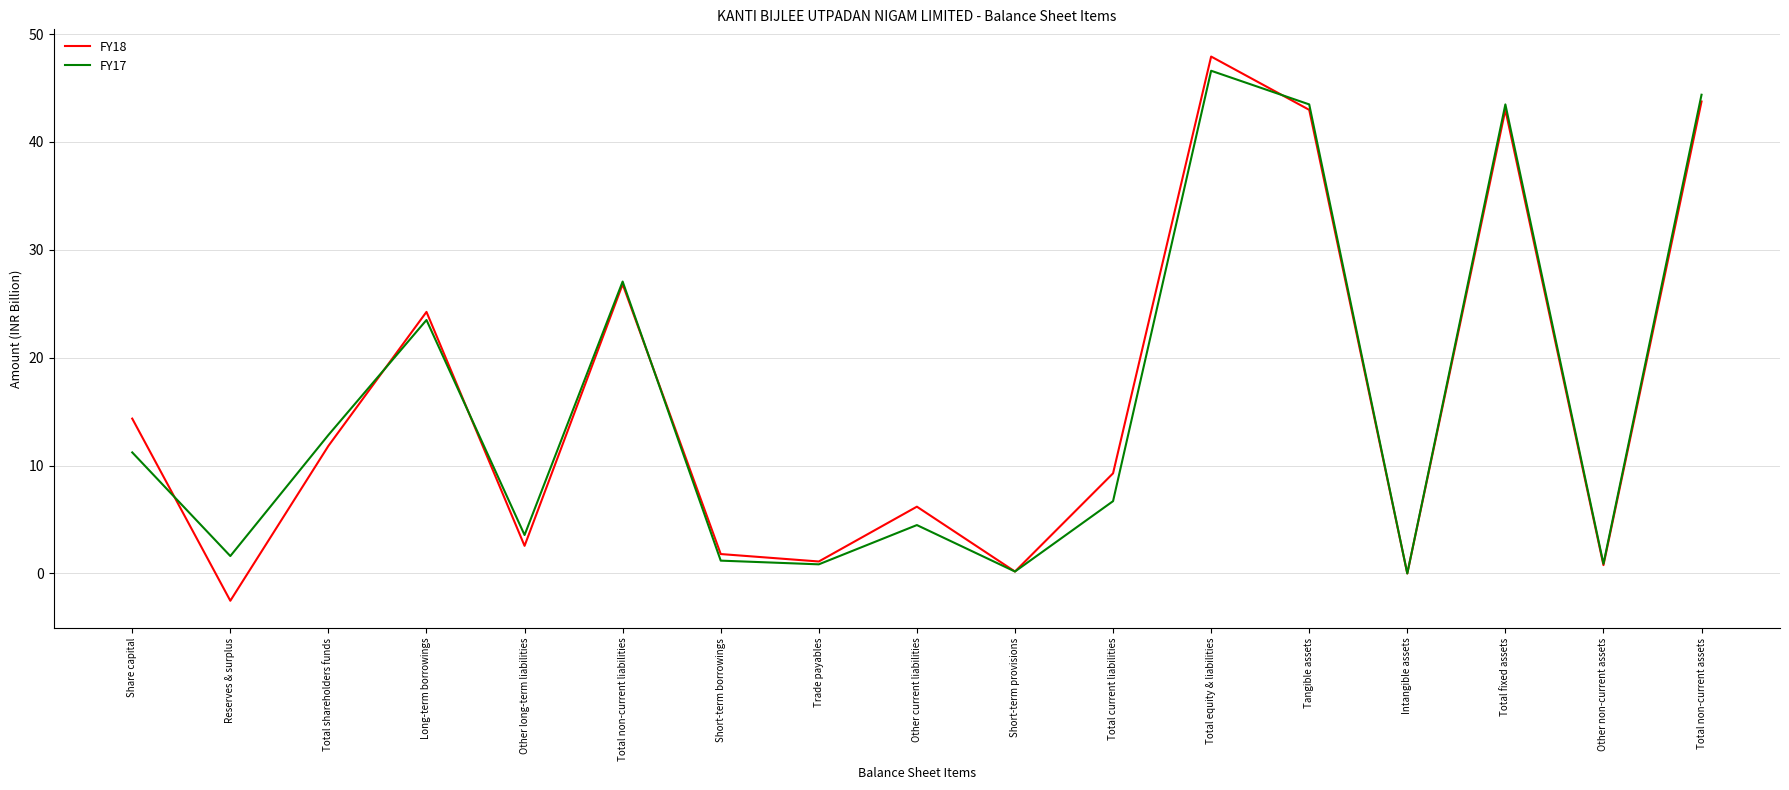

What is the minimum value for FY18?

-2.5